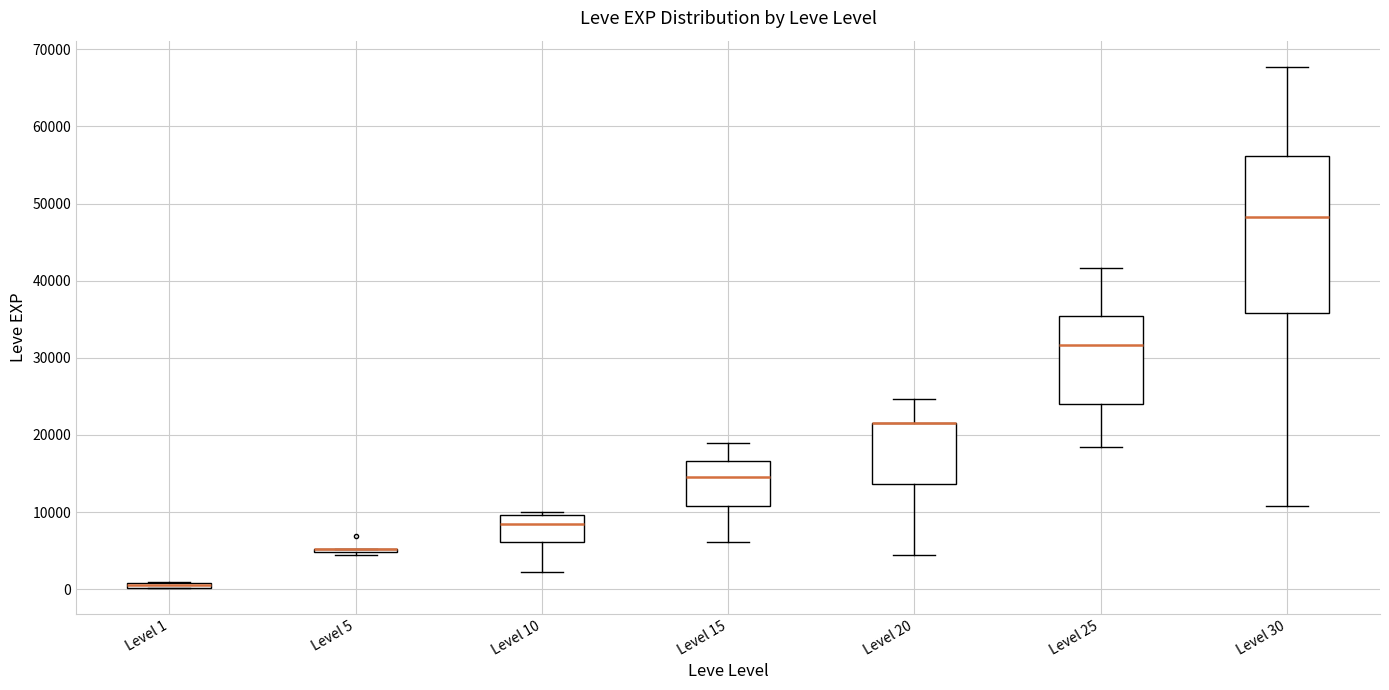

Comparing the boxes themselves (not the whiskers), which one is the tallest?

Level 30